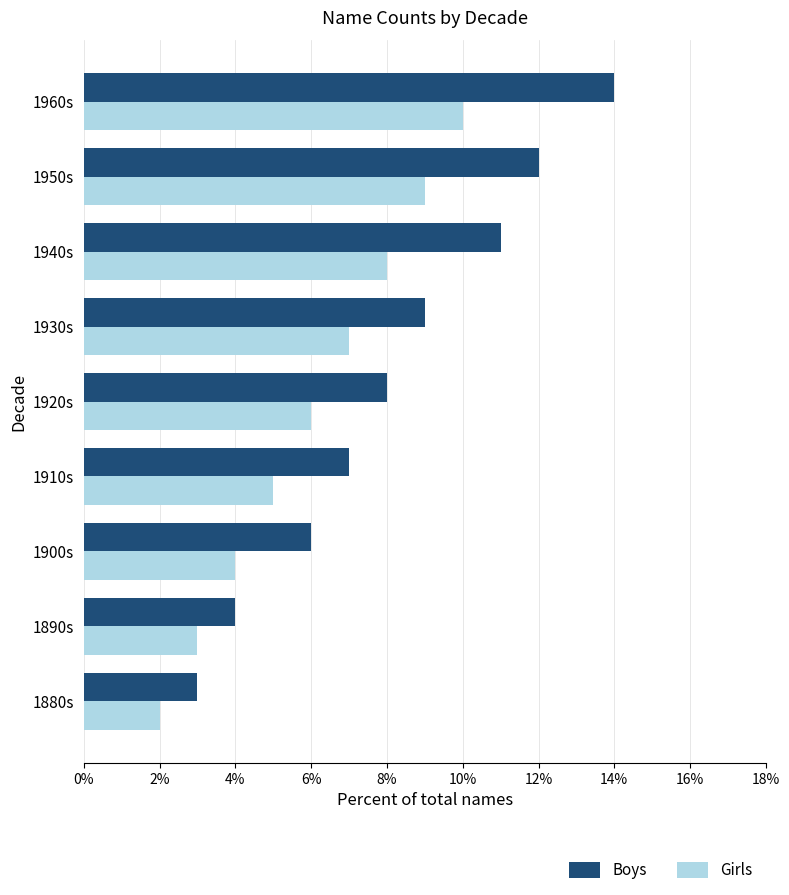

Which series has the widest spread of values?

Boys